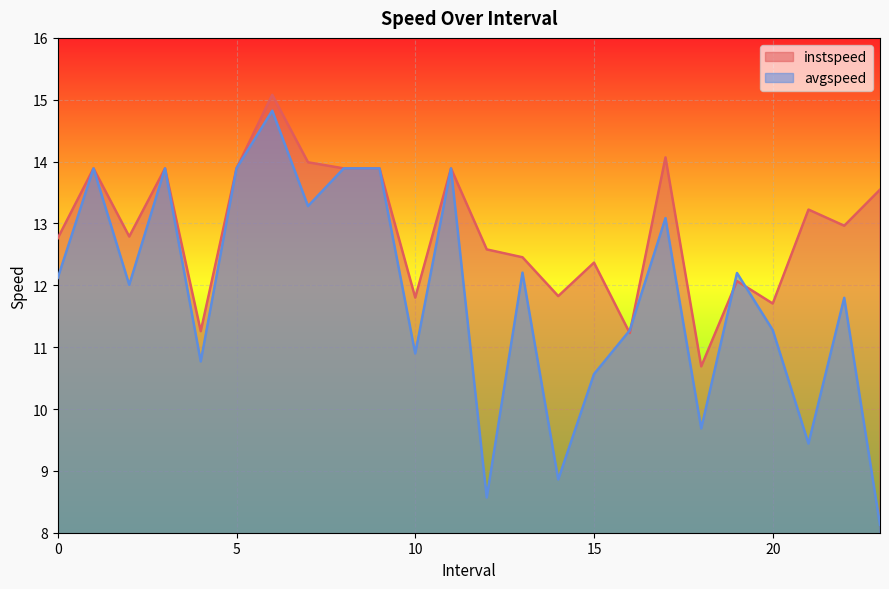

How many intersections are there between avgspeed and instspeed?

4